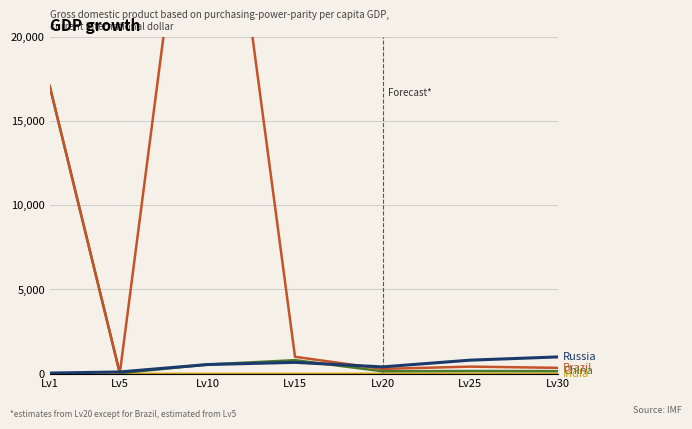

Is this an area chart (filled region under the line)?

No